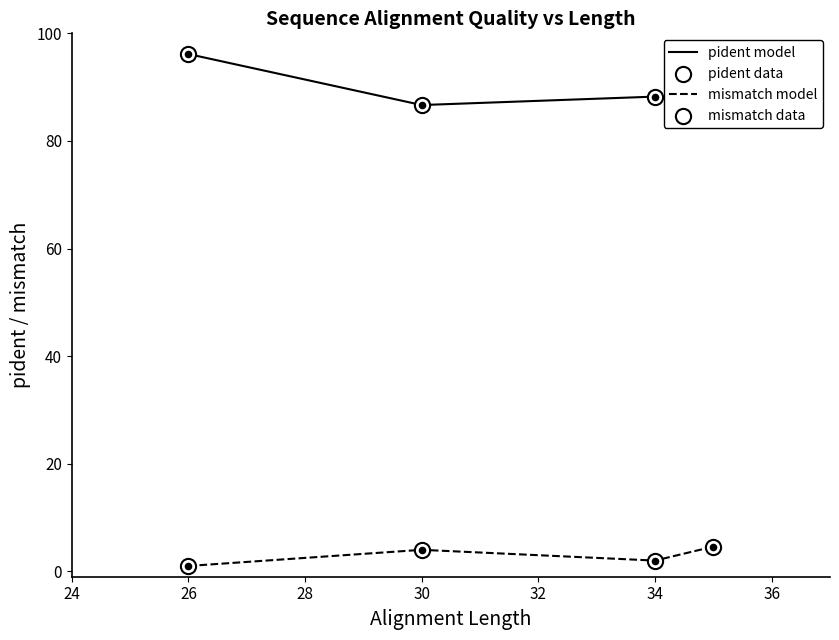

Which series has the widest spread of values?

pident model